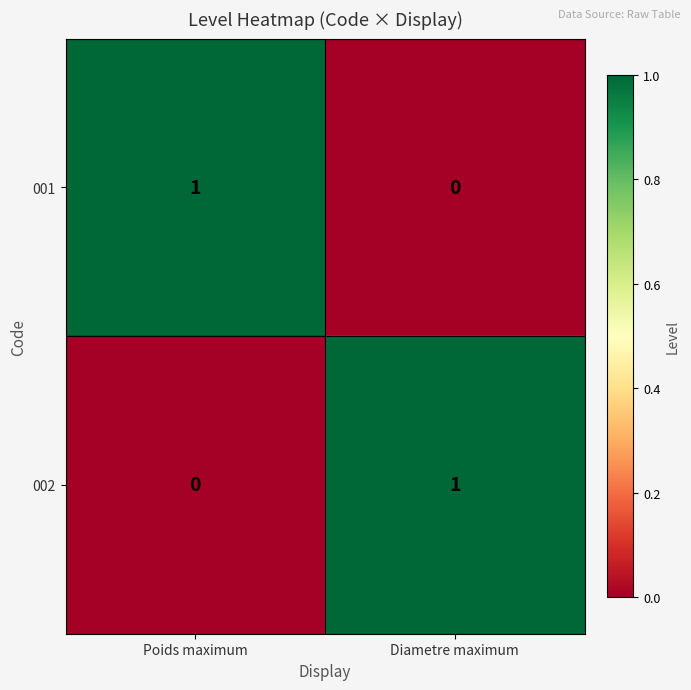

At Poids maximum, list the series in order from largest to smallest.

001, 002